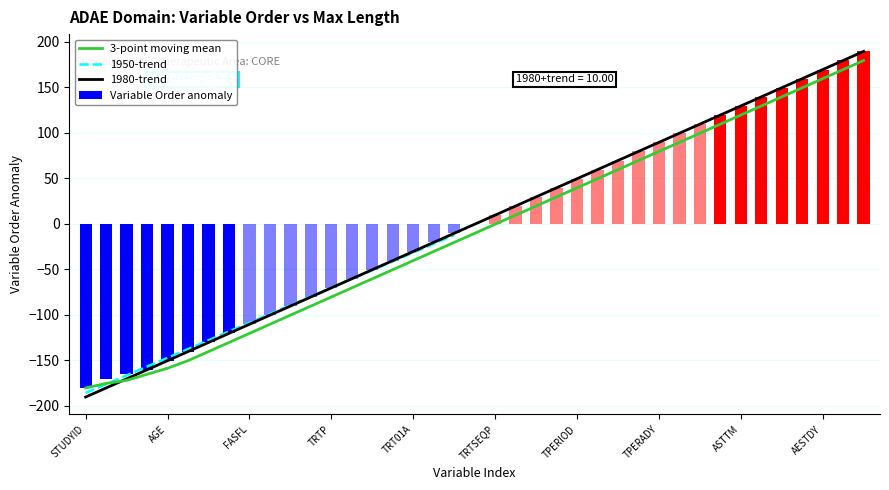

What is the maximum value for Variable Order anomaly?

189.4